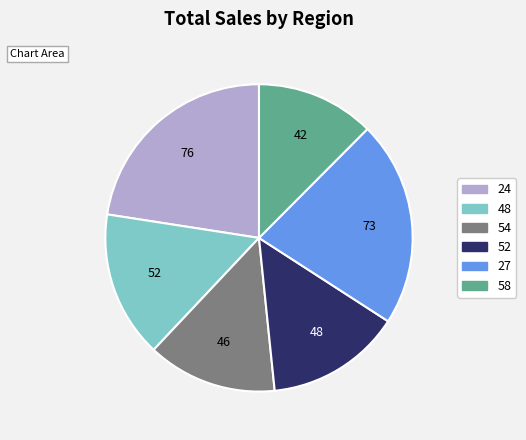

What percentage is the 24 slice, to the nearest percent?

23%